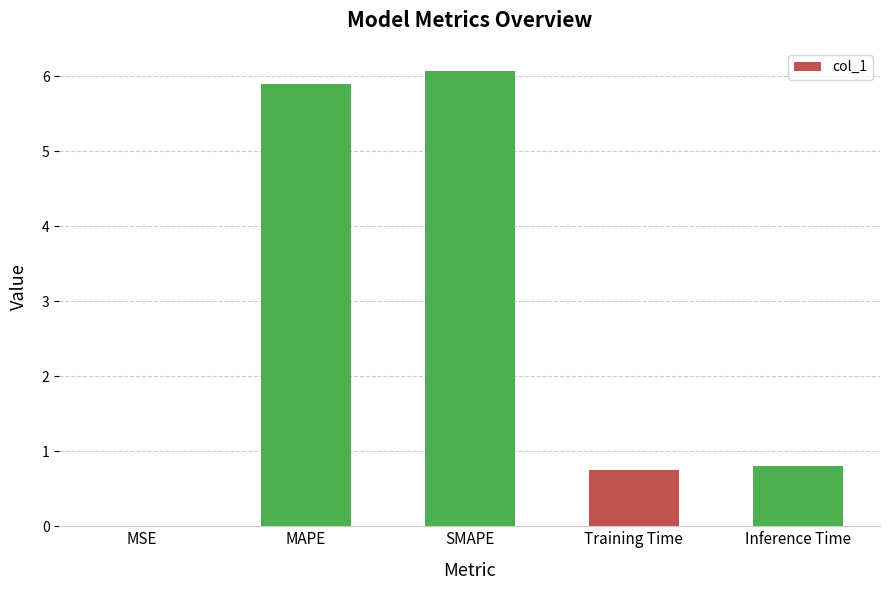

Between SMAPE and MAPE, which is larger?

SMAPE